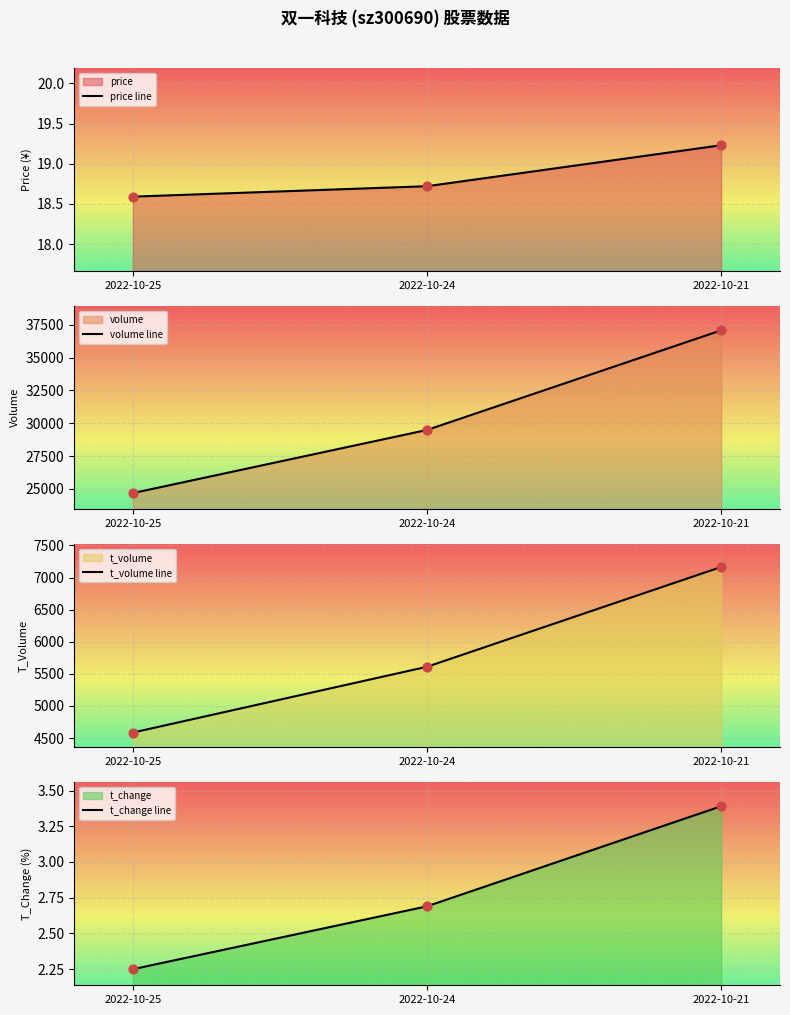

At how many categories does at least one series exceed 35527?

1